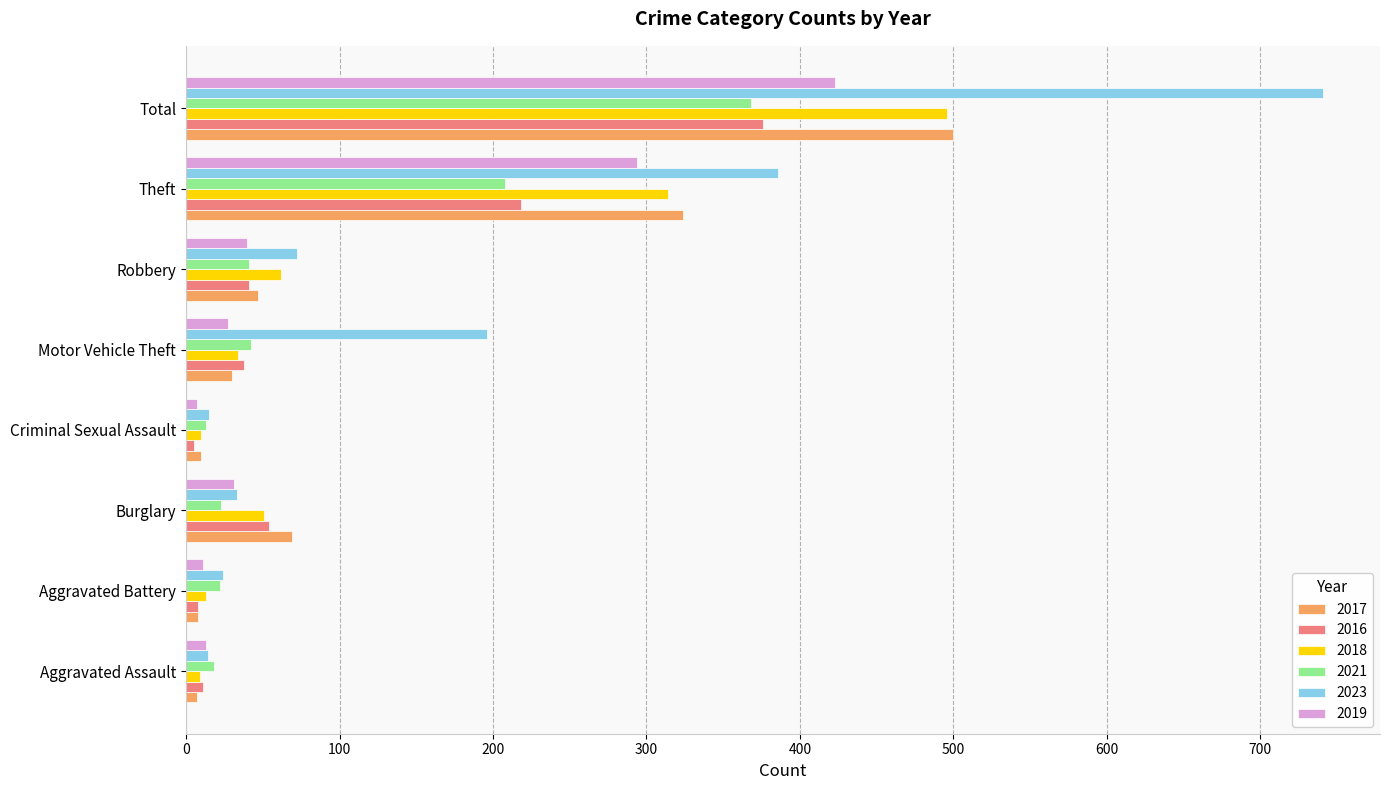

At which category is the sum across all series the highest?

Total